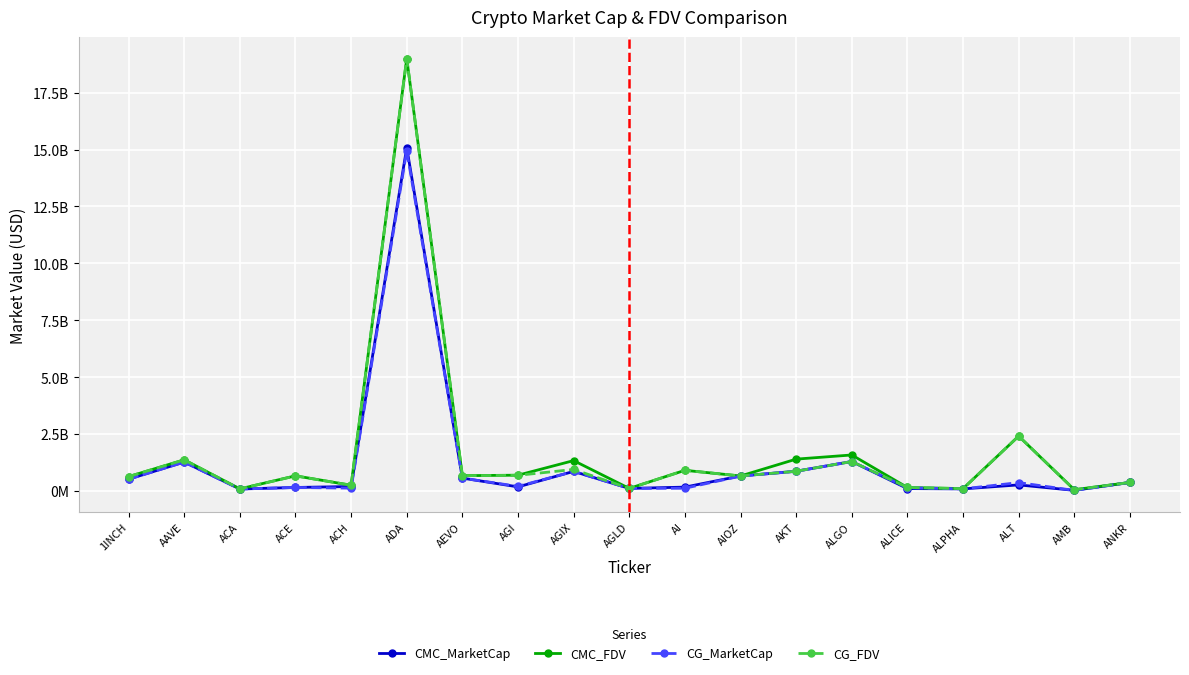

At which category does CG_FDV reach its first local peak?

AAVE